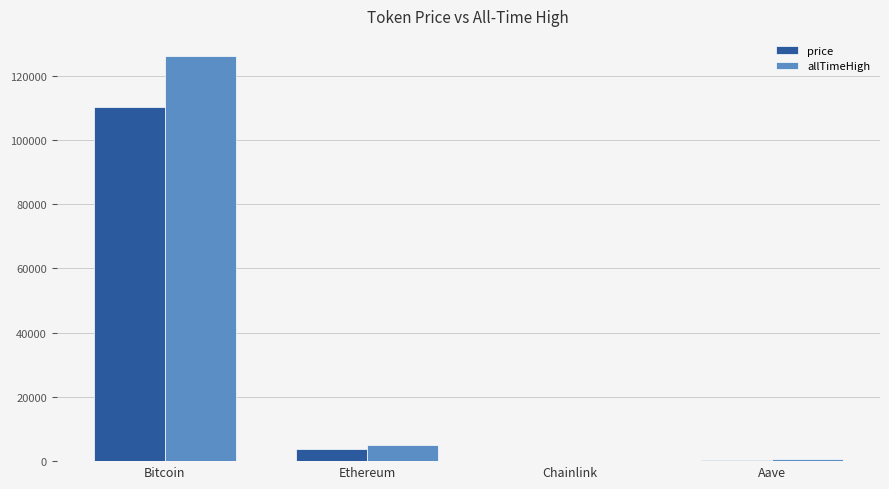

What is the sum of the price values at Bitcoin and Ethereum?

114127.1